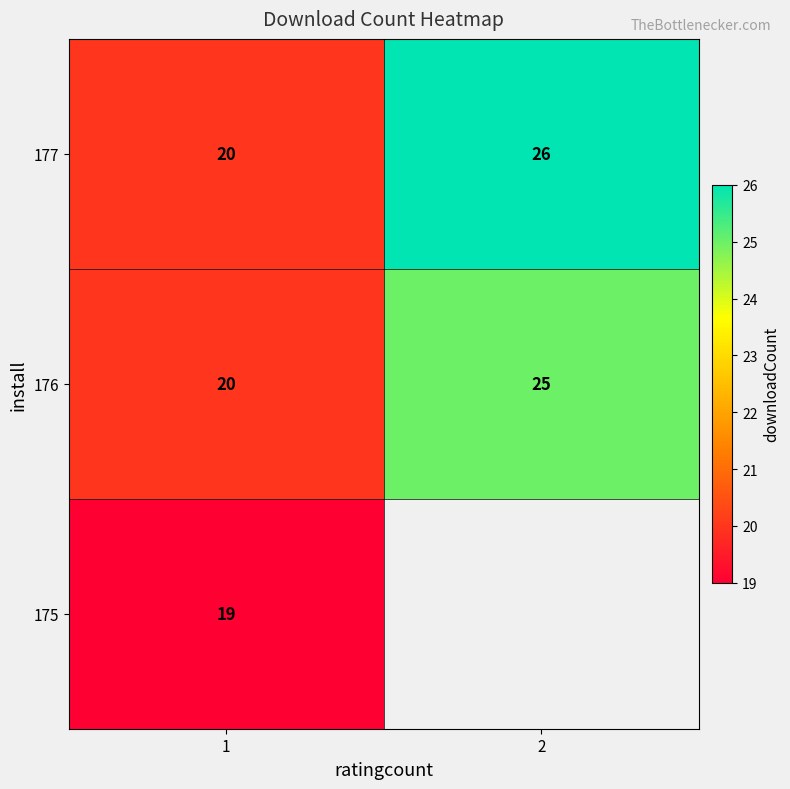

The 177 series shows 33 at 1. True or false?

False